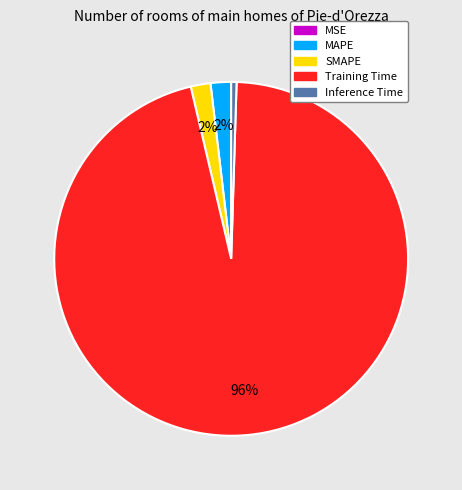

True or false: Inference Time accounts for 7% of the total.

False